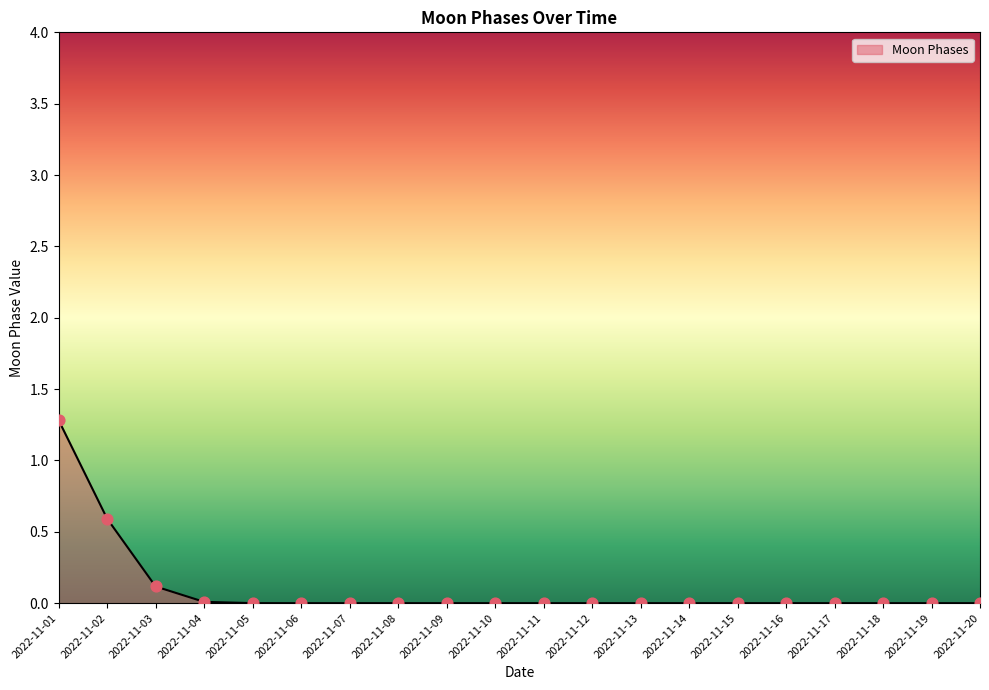

Between 2022-11-03 and 2022-11-07, which is larger?

2022-11-03